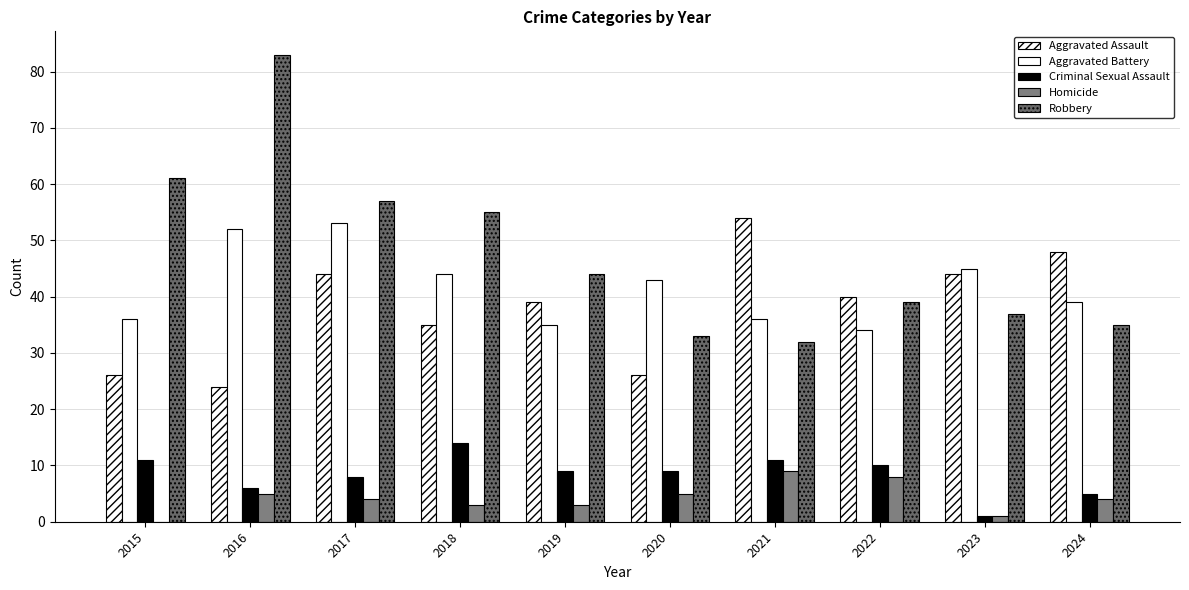

Reading right to left, what are all the values shown in this chart?

Aggravated Assault: 2024=48	2023=44	2022=40	2021=54	2020=26	2019=39	2018=35	2017=44	2016=24	2015=26
Aggravated Battery: 2024=39	2023=45	2022=34	2021=36	2020=43	2019=35	2018=44	2017=53	2016=52	2015=36
Criminal Sexual Assault: 2024=5	2023=1	2022=10	2021=11	2020=9	2019=9	2018=14	2017=8	2016=6	2015=11
Homicide: 2024=4	2023=1	2022=8	2021=9	2020=5	2019=3	2018=3	2017=4	2016=5	2015=0
Robbery: 2024=35	2023=37	2022=39	2021=32	2020=33	2019=44	2018=55	2017=57	2016=83	2015=61